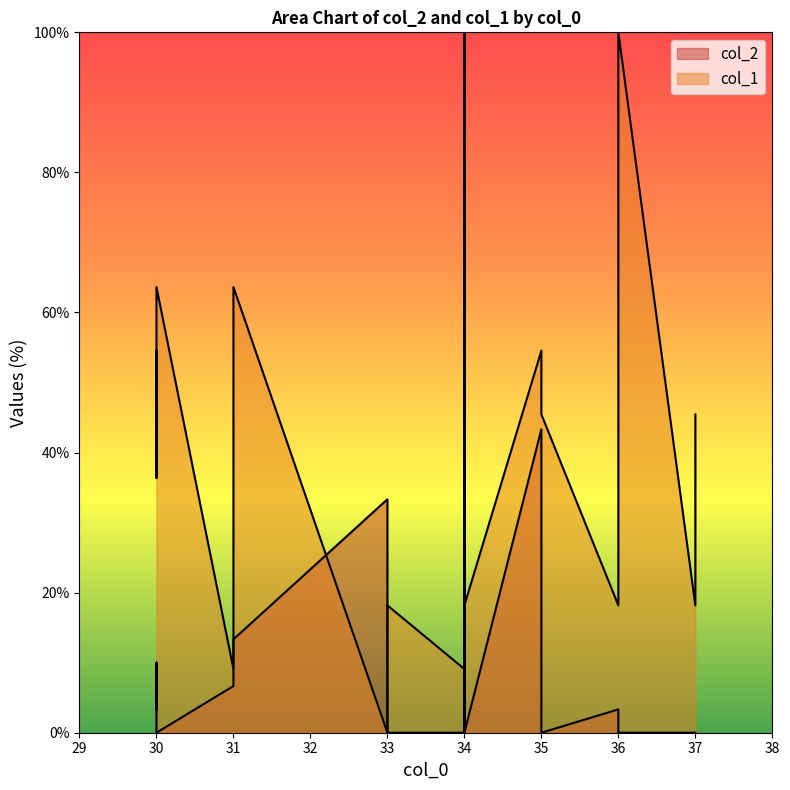

Is the value of col_1 at 37 greater than the value of col_2 at 31?

Yes